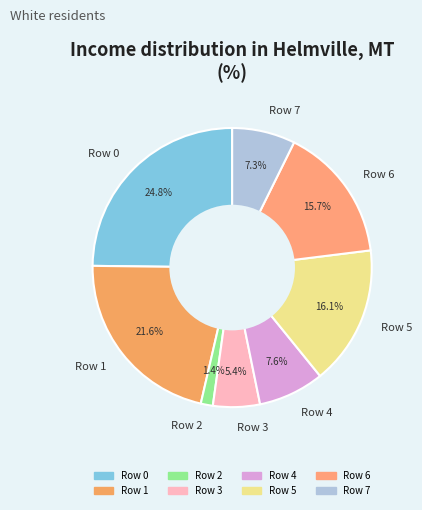

Is there any slice that represents more than half of the pie?

No